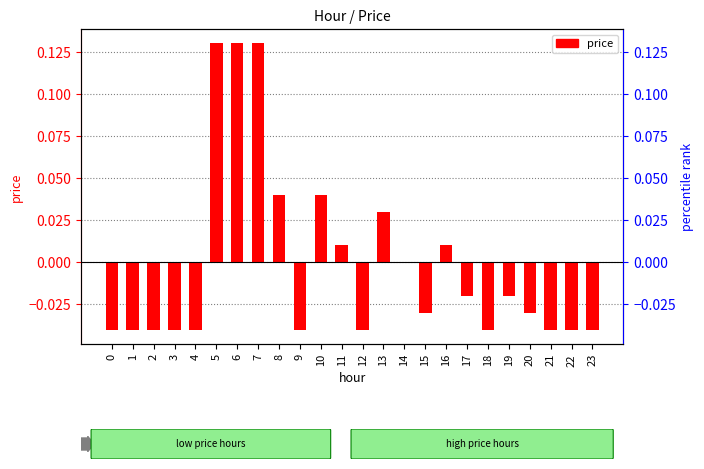

List the labels in order of value, largest first.

5, 6, 7, 8, 10, 13, 11, 16, 14, 17, 19, 15, 20, 0, 1, 2, 3, 4, 9, 12, 18, 21, 22, 23